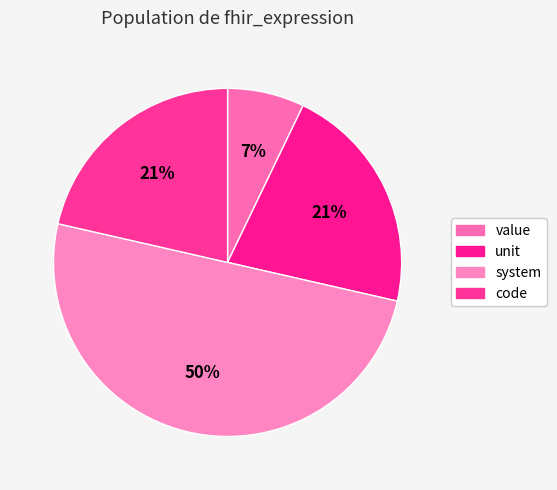

What percentage is NOT represented by system?

50.0%